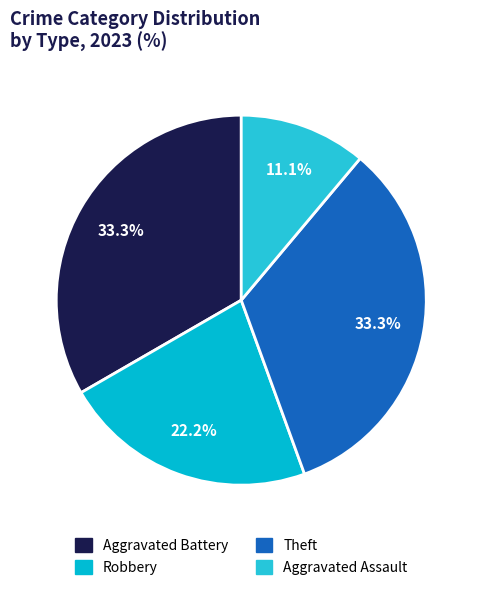

How many segments does this pie chart have?

4